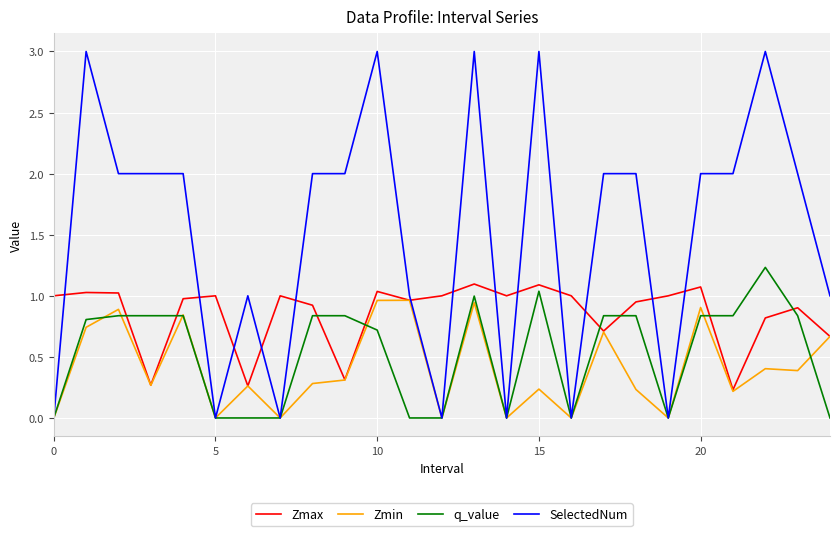

Rank the series by their maximum value, from lowest to highest.

Zmin, Zmax, q_value, SelectedNum